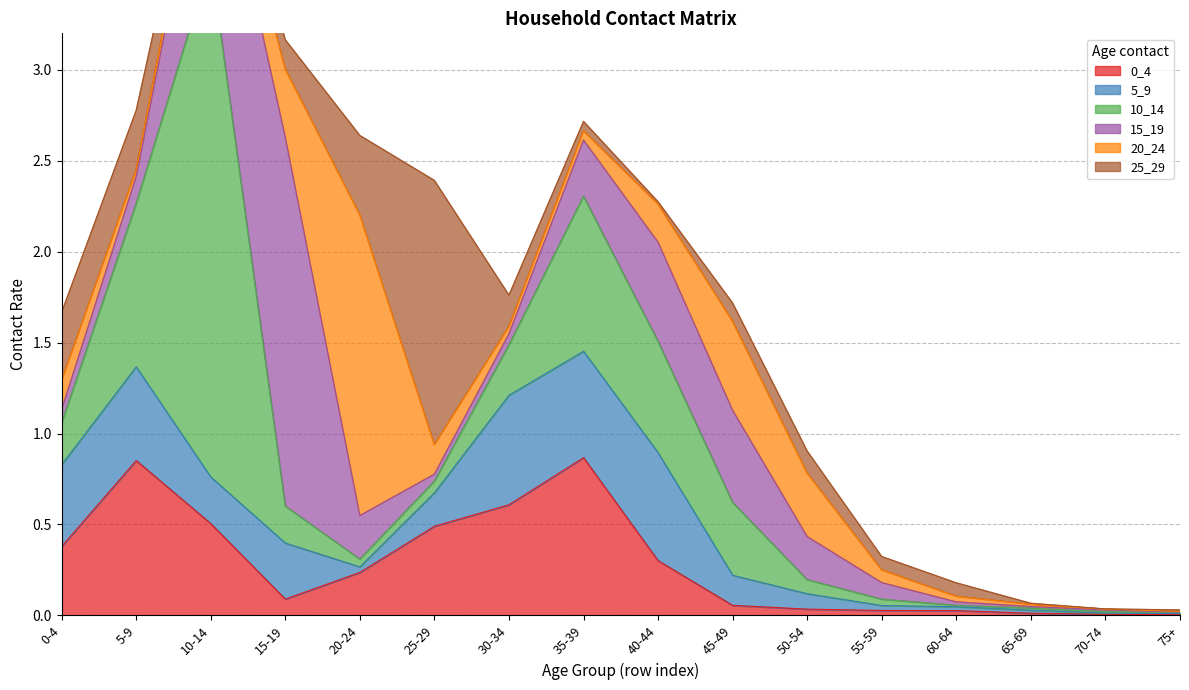

What is the label of the 10th point from the right?

30-34